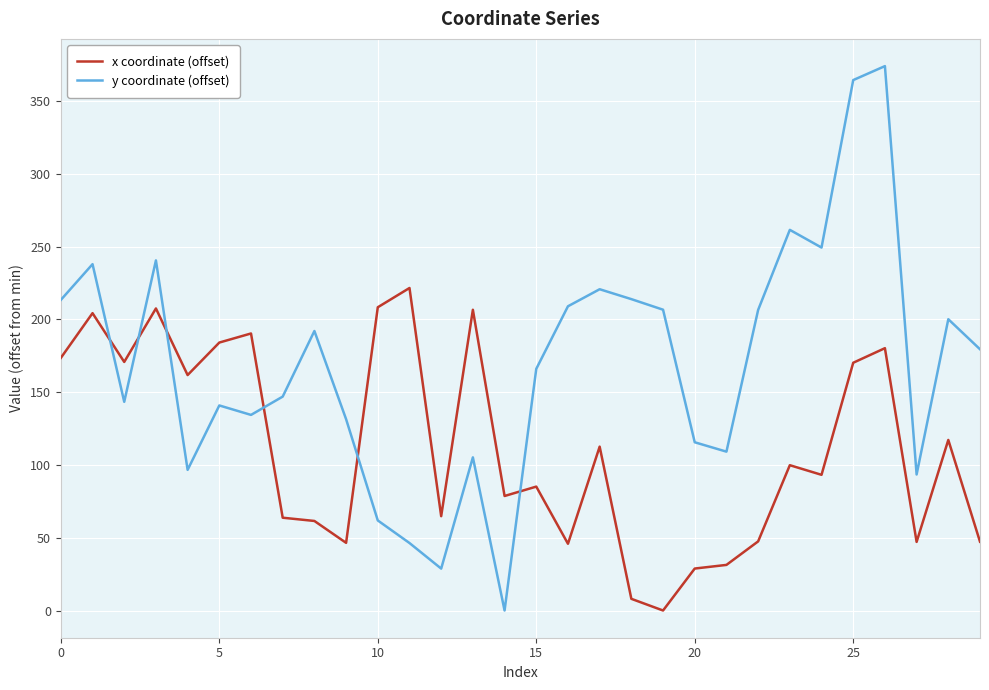

How many values in y coordinate (offset) are above zero?

29